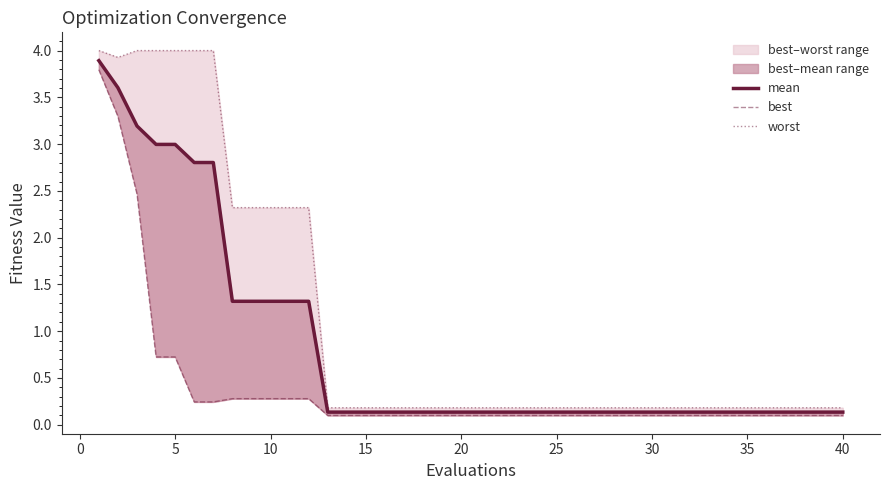

Reading left to right, transcribe all the data shown in this chart.

mean: 3.9	3.6	3.2	3.0	3.0	2.8	2.8	1.3	1.3	1.3	1.3	1.3	0.1	0.1	0.1	0.1	0.1	0.1	0.1	0.1	0.1	0.1	0.1	0.1	0.1	0.1	0.1	0.1	0.1	0.1	0.1	0.1	0.1	0.1	0.1	0.1	0.1	0.1	0.1	0.1
best: 3.8	3.3	2.5	0.7	0.7	0.2	0.2	0.3	0.3	0.3	0.3	0.3	0.1	0.1	0.1	0.1	0.1	0.1	0.1	0.1	0.1	0.1	0.1	0.1	0.1	0.1	0.1	0.1	0.1	0.1	0.1	0.1	0.1	0.1	0.1	0.1	0.1	0.1	0.1	0.1
worst: 4.0	3.9	4.0	4.0	4.0	4.0	4.0	2.3	2.3	2.3	2.3	2.3	0.2	0.2	0.2	0.2	0.2	0.2	0.2	0.2	0.2	0.2	0.2	0.2	0.2	0.2	0.2	0.2	0.2	0.2	0.2	0.2	0.2	0.2	0.2	0.2	0.2	0.2	0.2	0.2